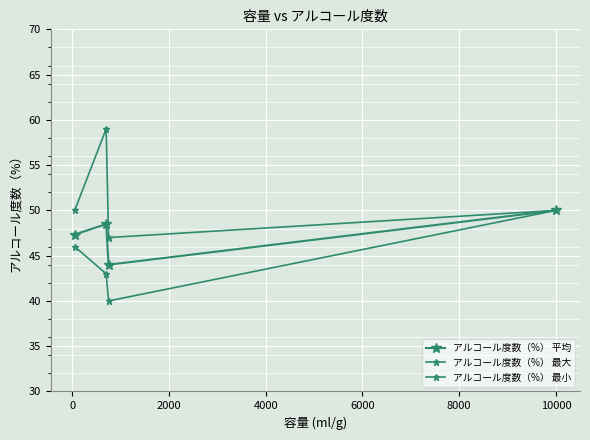

How many lines are shown in the chart?

3